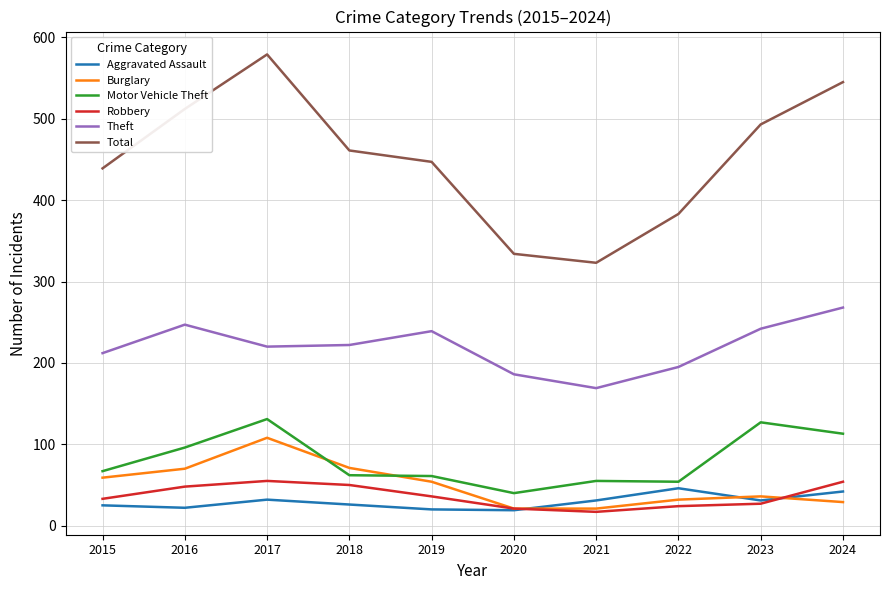

The Robbery series shows 33 at 2015. True or false?

True